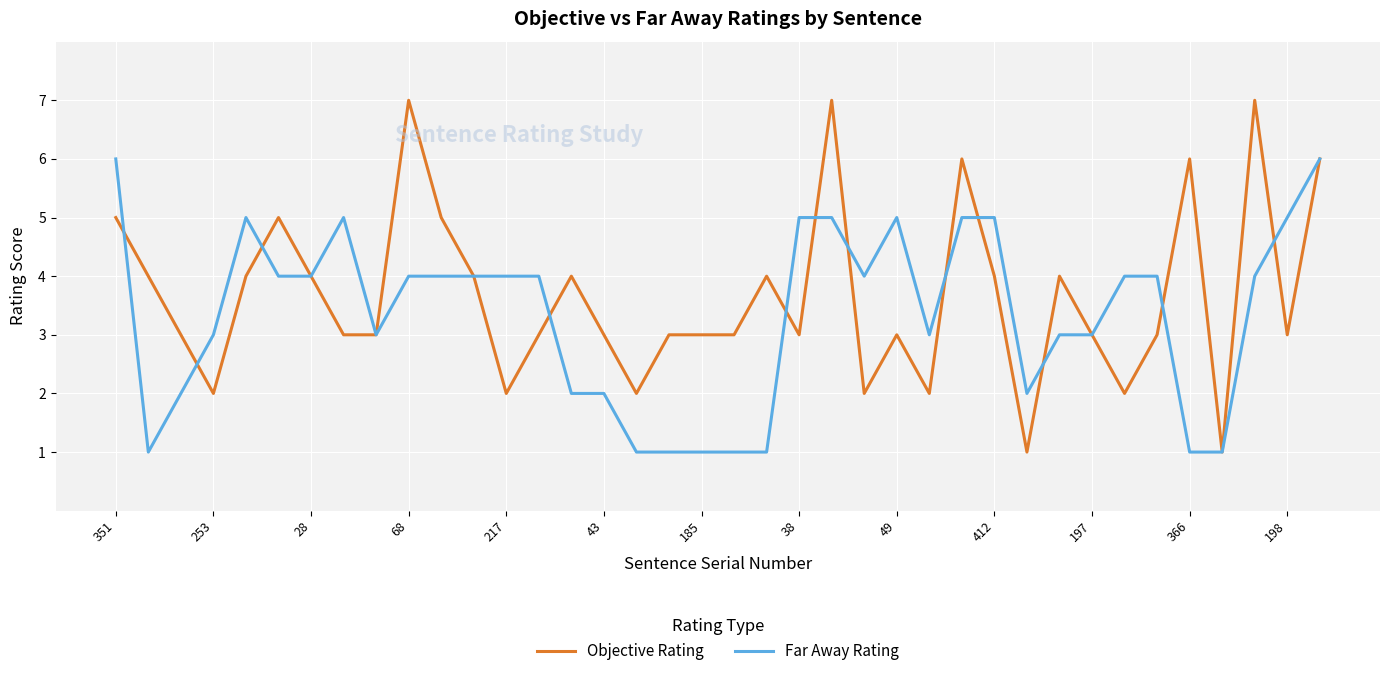

Is this an area chart (filled region under the line)?

No